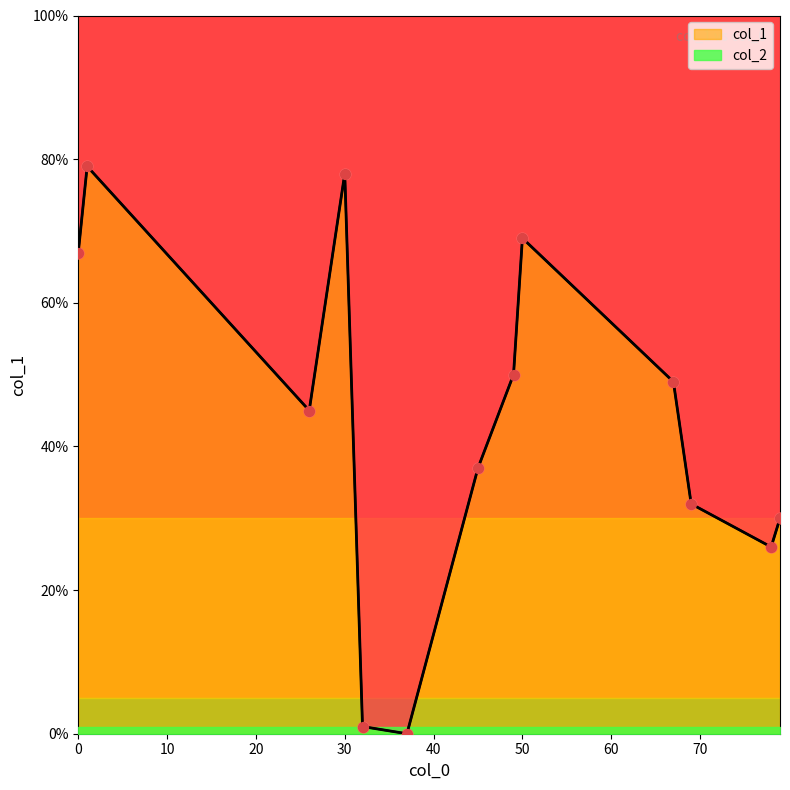

At how many categories does at least one series exceed 50?

4